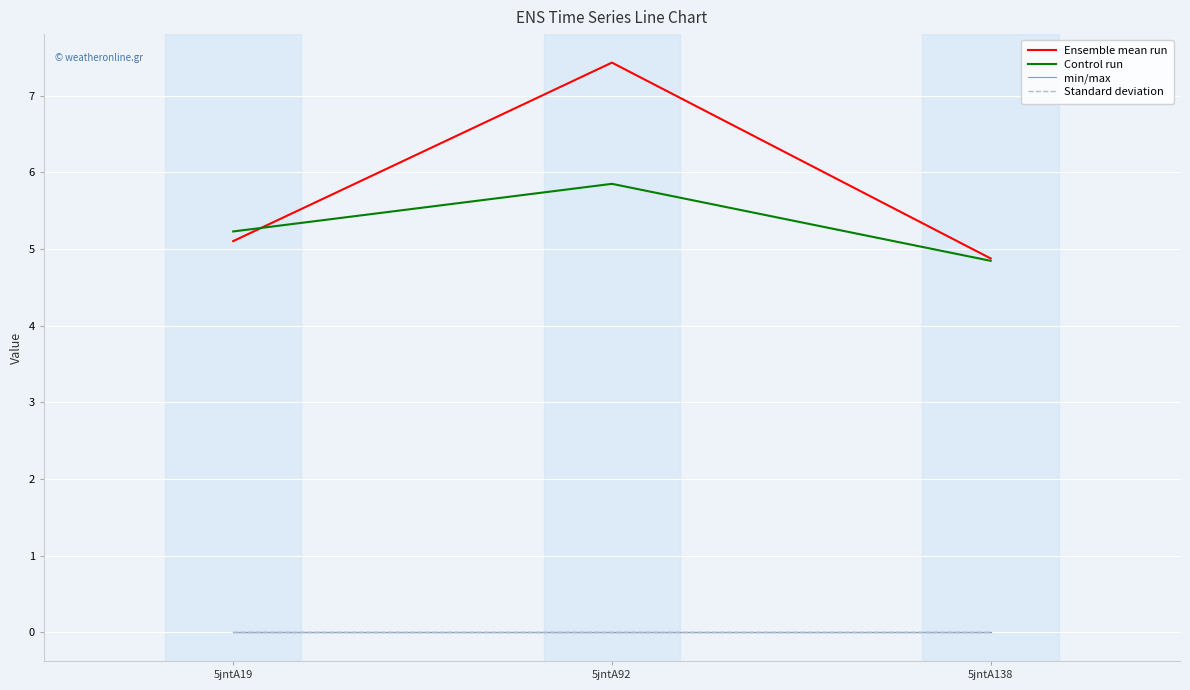

What is the value of the Ensemble mean run point at the 1st from the left?

5.1